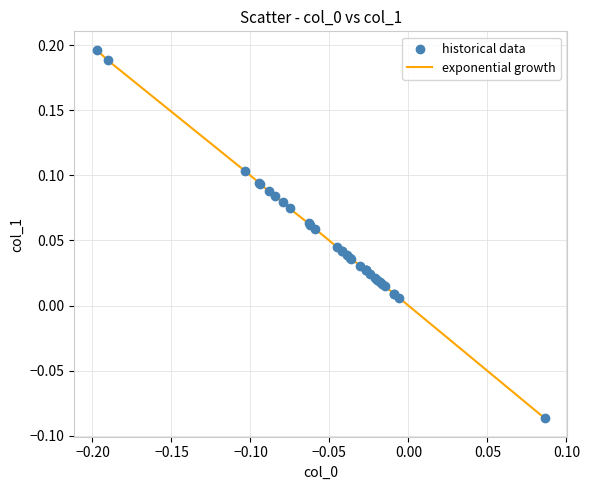

What is the difference between the maximum and minimum values?

0.3